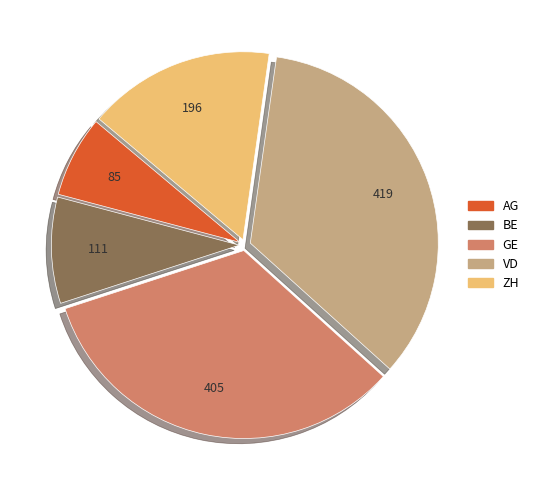

What is the ratio of the value at GE to the value at VD?

1.0